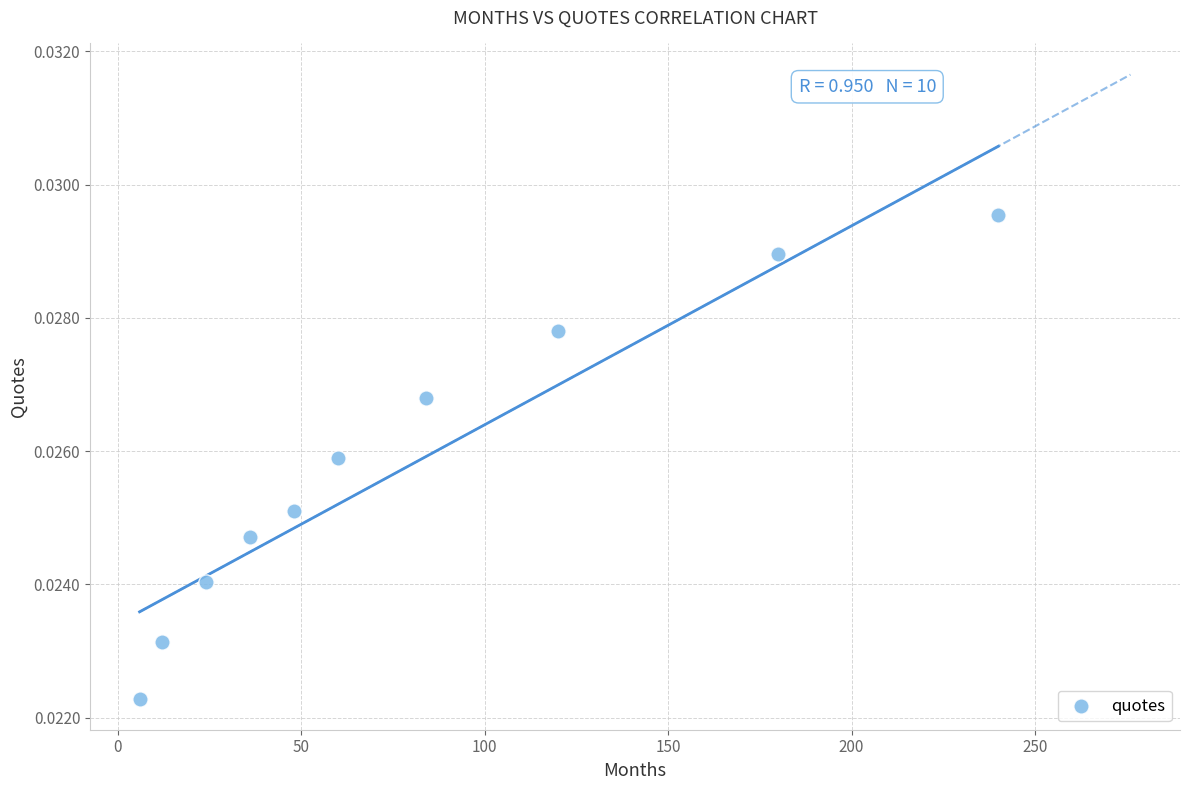

What is the average X value?

81.0